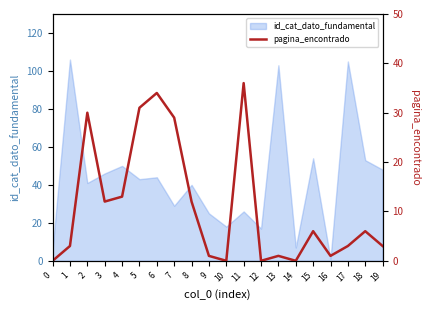

What is the highest value of the id_cat_dato_fundamental series?

106